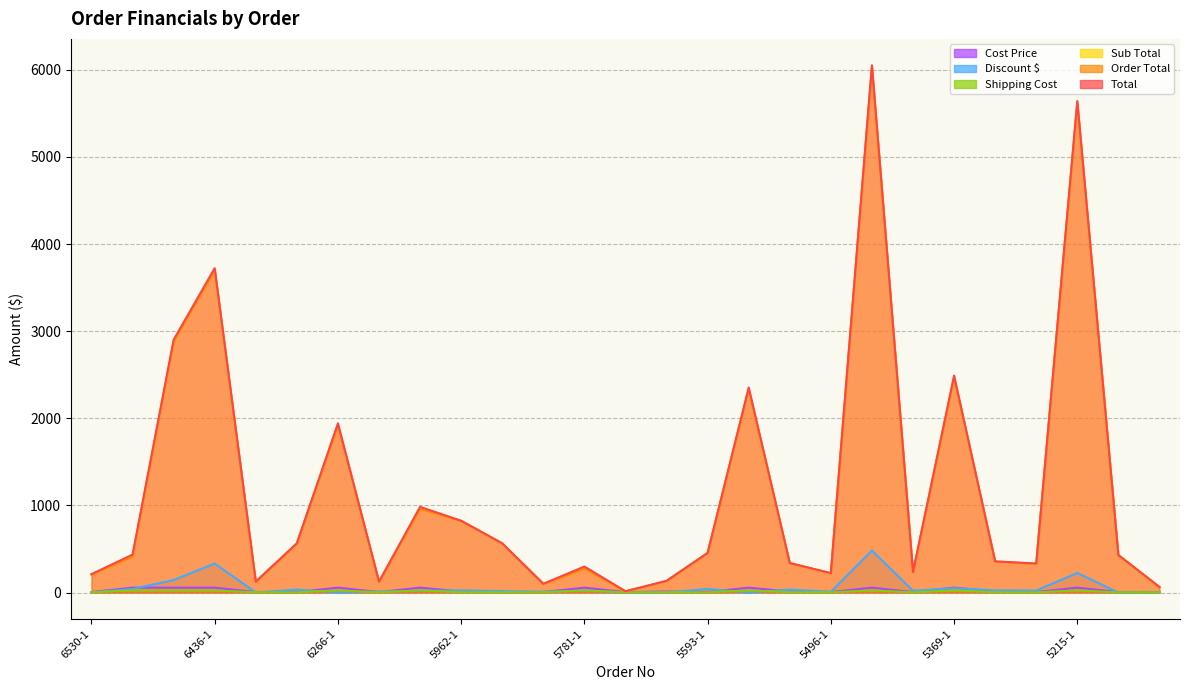

At how many categories does at least one series exceed 1706?

7